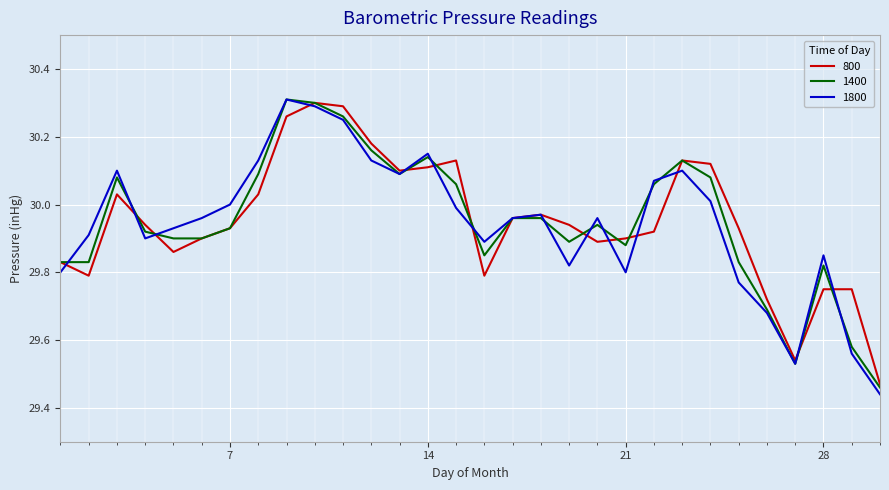

Rank the series by their maximum value, from highest to lowest.

1400, 1800, 800